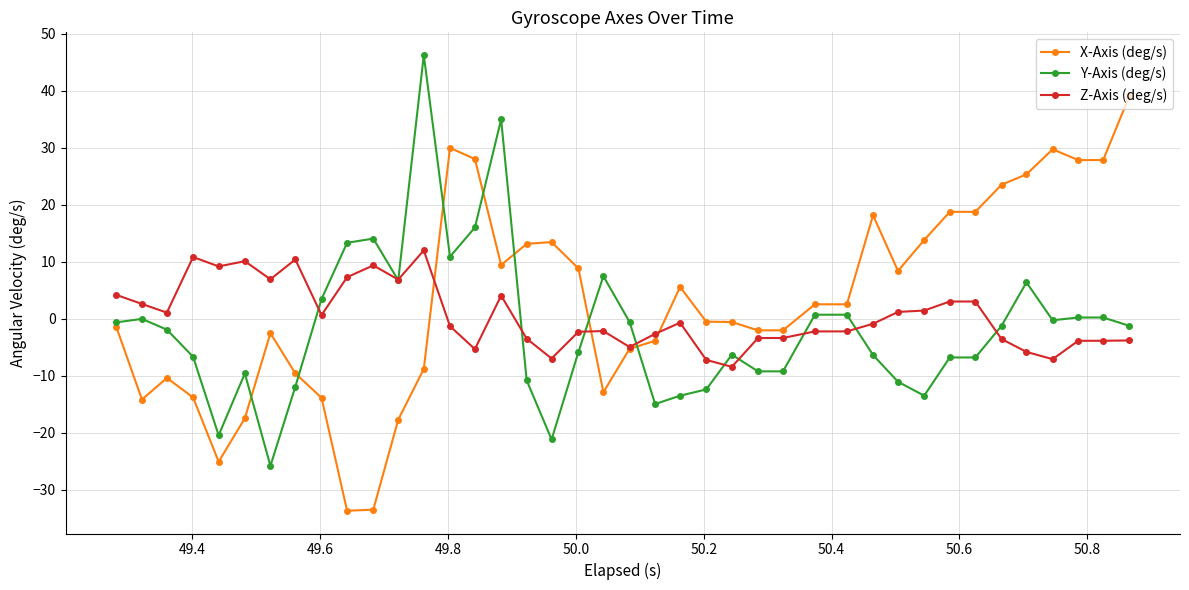

List the series in order of their peak value, lowest first.

Z-Axis (deg/s), X-Axis (deg/s), Y-Axis (deg/s)